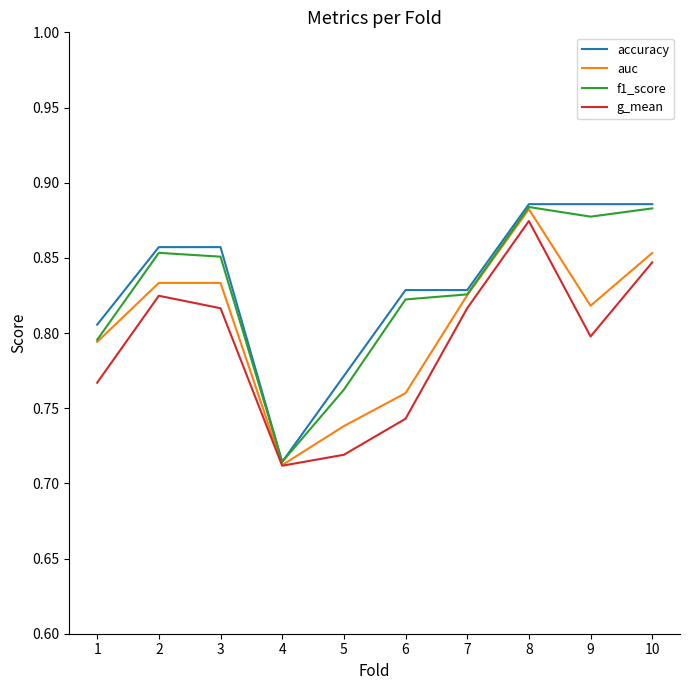

How many auc values are between 0 and 1?

10